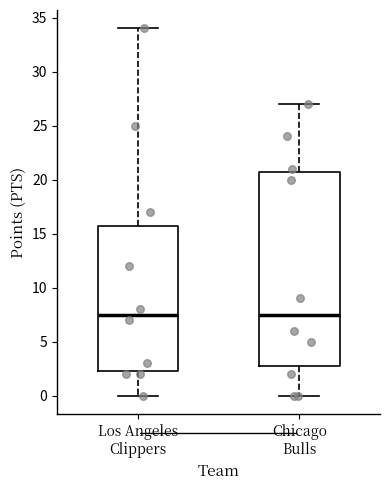

Reading left to right, read every box against the y-axis: the position of its median line, the range the box covers, and the ends of its whiskers. The values are not printed on the chart, so give them approximately, as read against the axis.

Los Angeles Clippers: median 7.5, box 2.5 to 16.0, whiskers 0.0 to 34.0
Chicago Bulls: median 7.5, box 3.0 to 21.0, whiskers 0.0 to 27.0